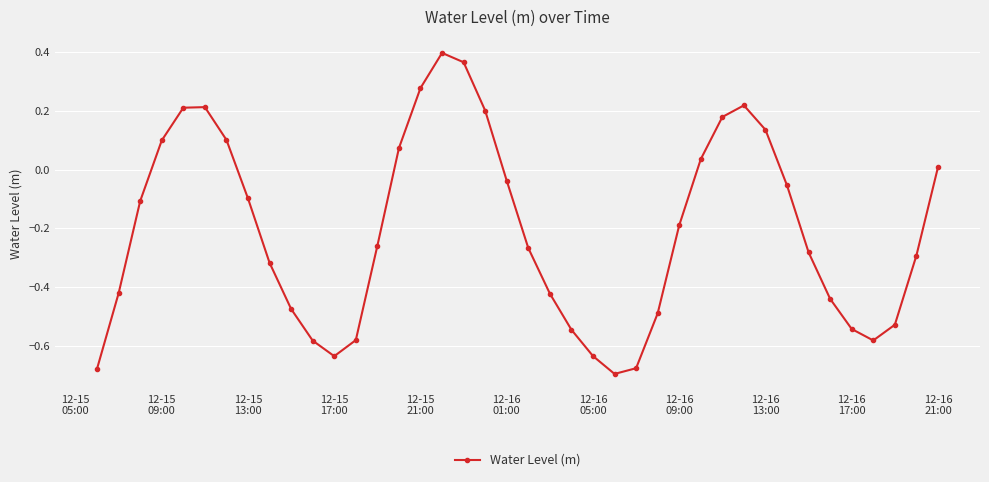

What is the difference between the maximum and second lowest values?

1.1